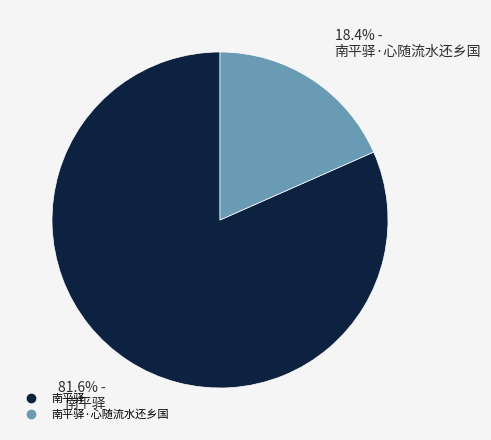

Is there a majority slice in this chart?

Yes